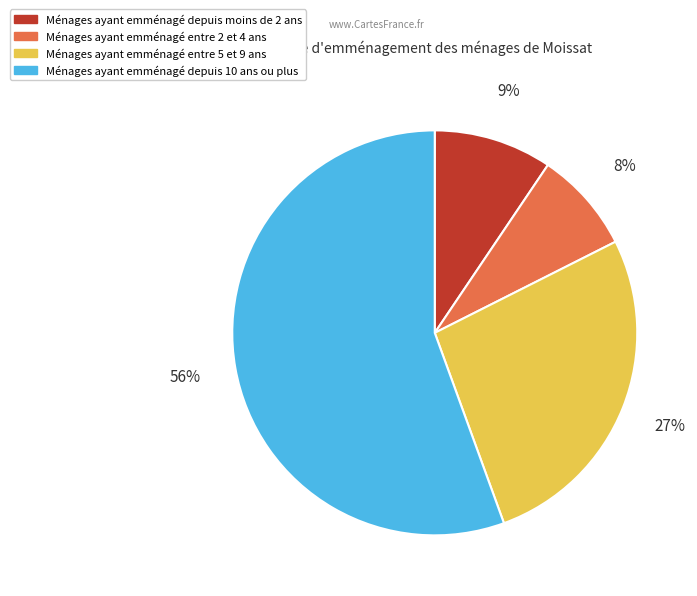

True or false: Ménages ayant emménagé depuis 10 ans ou plus accounts for 70% of the total.

False